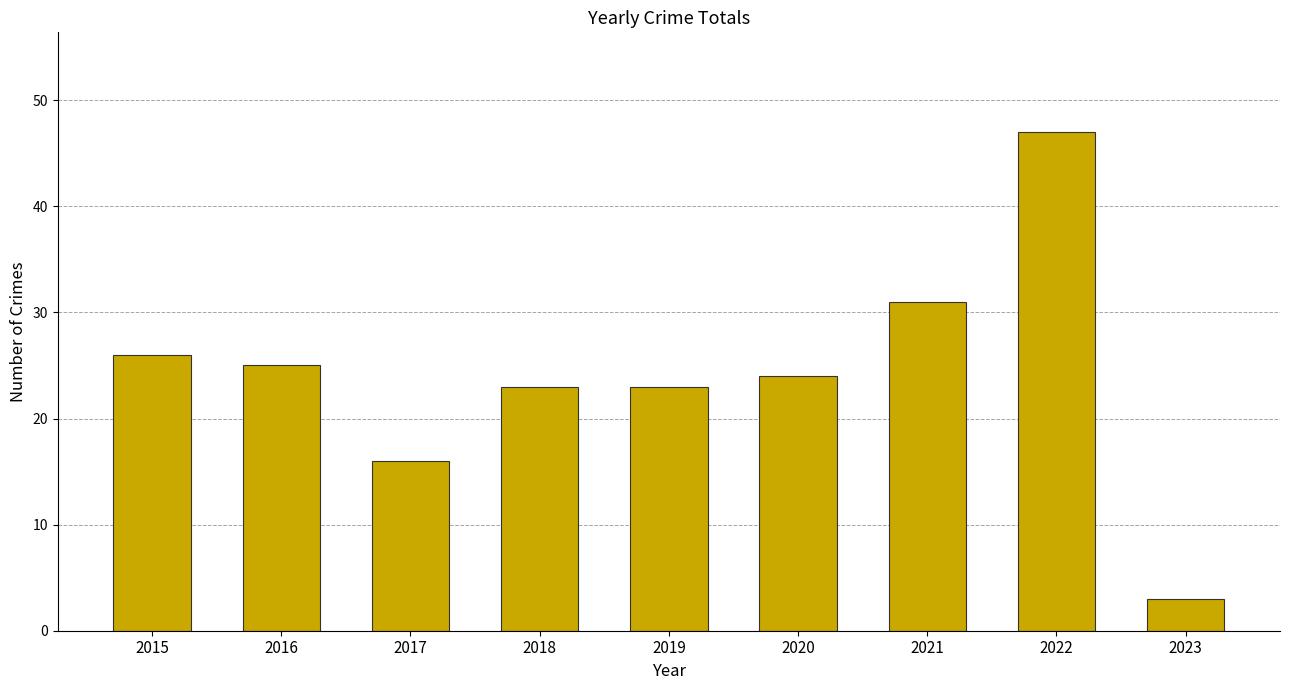

True or false: the data shows 5 at 2023.

False